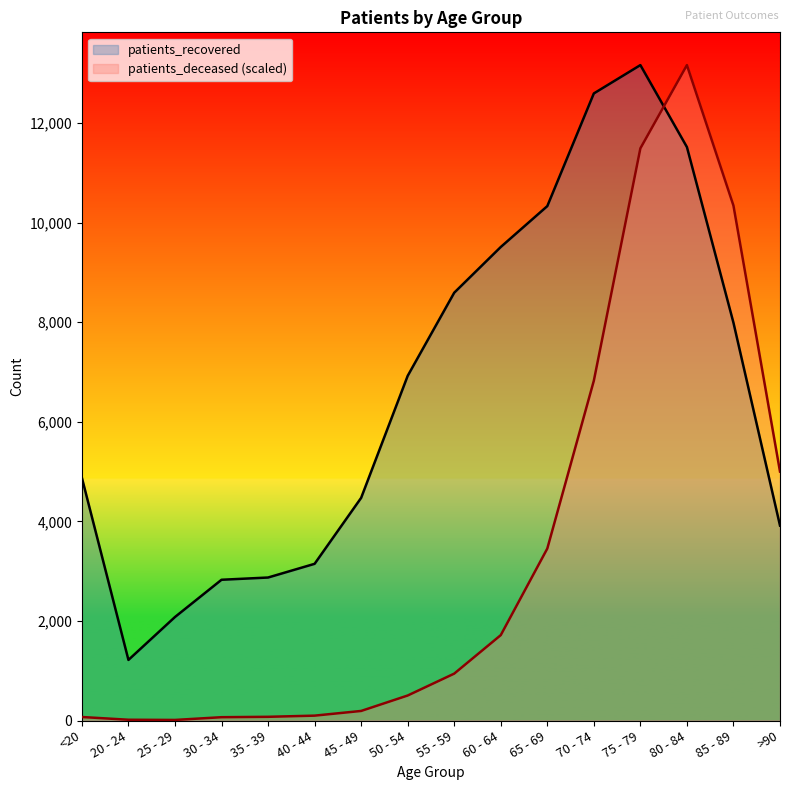

The patients_recovered series shows 1983.5 at 35 - 39. True or false?

False